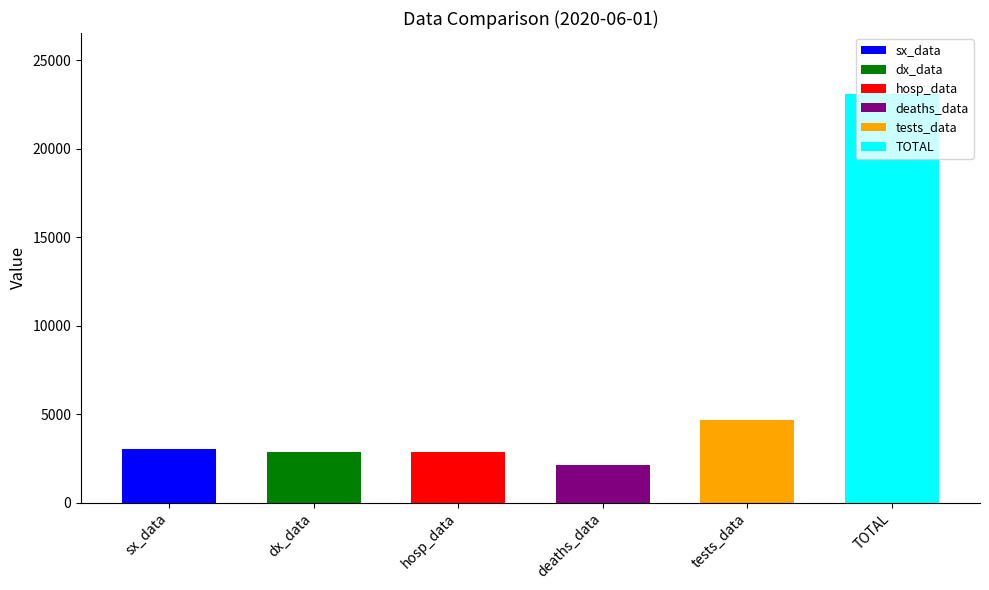

At which category does the chart reach its peak across all series?

TOTAL